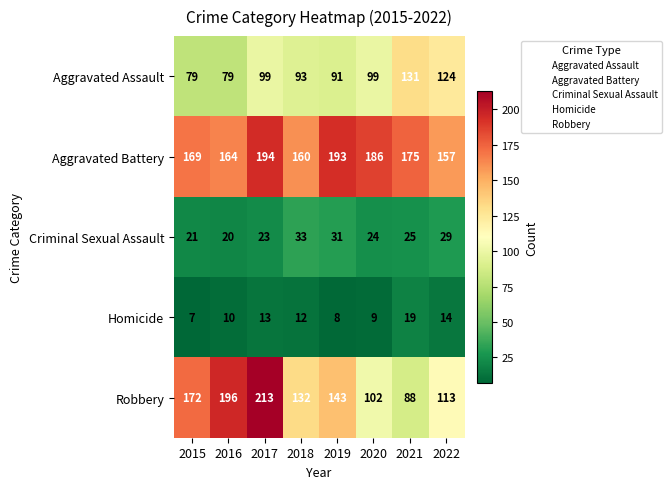

True or false: Homicide has a value of 7 at 2015.

True